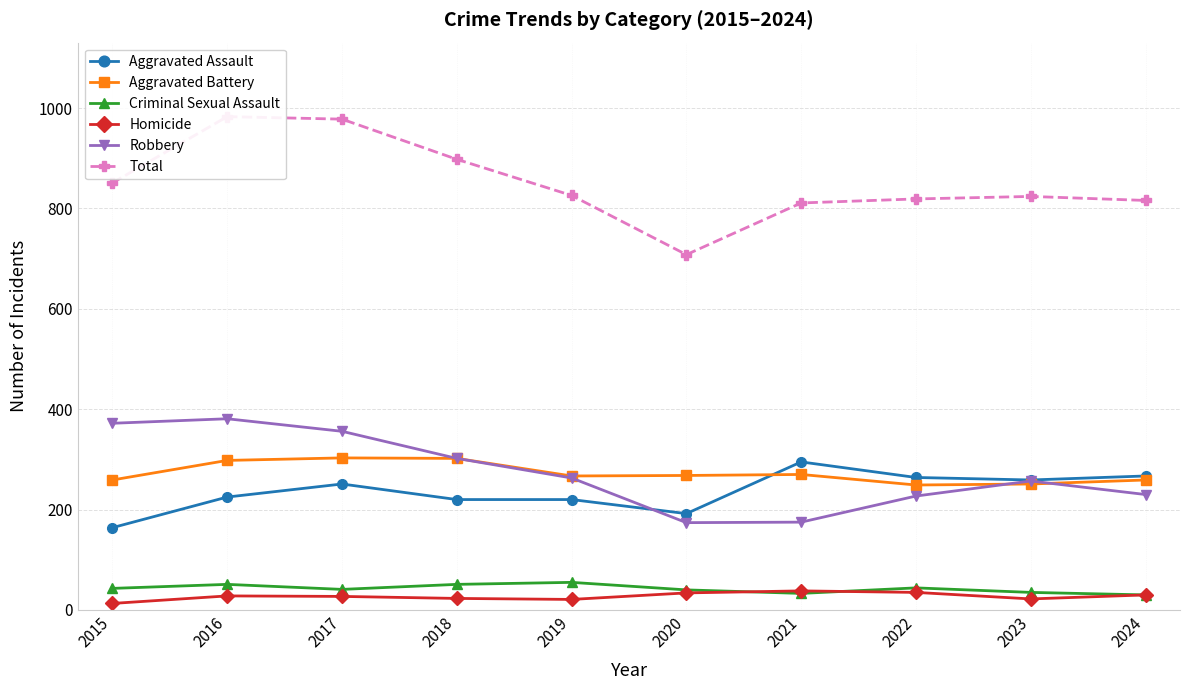

Which category has the highest value across all series?

2016